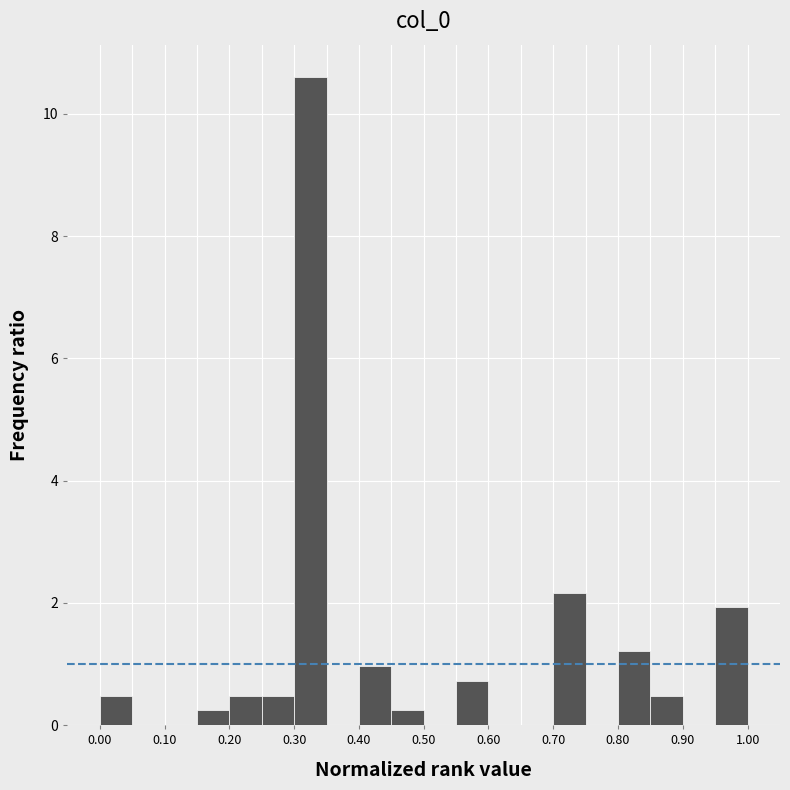

Reading left to right, list every bar in this chart as the range it spans on the x-axis followed by its height. The values are not printed on the chart, so give them approximately, as read against the axis.

0.00 to 0.05: 0.4
0.05 to 0.10: 0
0.10 to 0.15: 0
0.15 to 0.20: 0.2
0.20 to 0.25: 0.4
0.25 to 0.30: 0.4
0.30 to 0.35: 10.6
0.35 to 0.40: 0
0.40 to 0.45: 1.0
0.45 to 0.50: 0.2
0.50 to 0.55: 0
0.55 to 0.60: 0.8
0.60 to 0.65: 0
0.65 to 0.70: 0
0.70 to 0.75: 2.2
0.75 to 0.80: 0
0.80 to 0.85: 1.2
0.85 to 0.90: 0.4
0.90 to 0.95: 0
0.95 to 1.00: 2.0